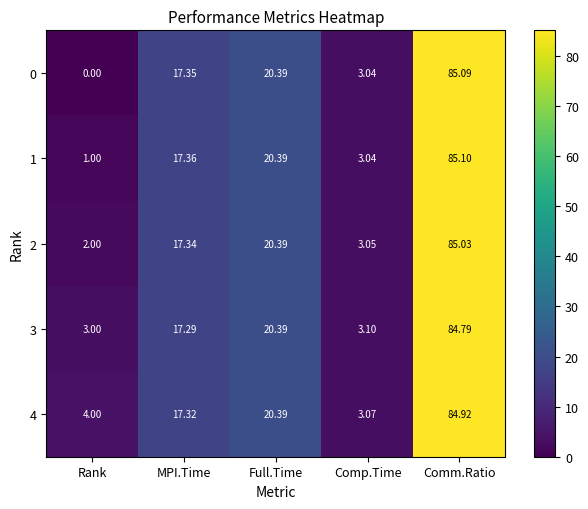

At which label does 1 reach its minimum?

Rank